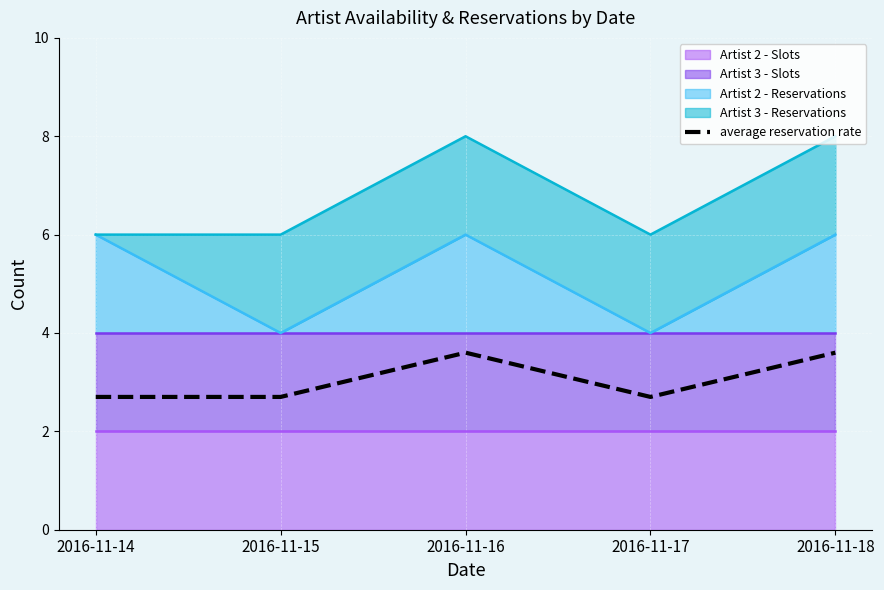

How many interior local peaks (higher than both neighbors) does the data have?

1